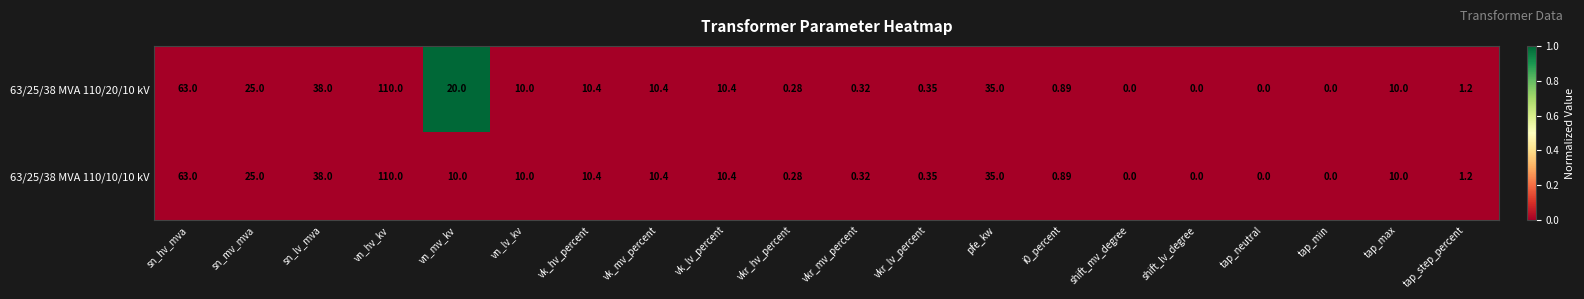

Which category has the highest value in the 63/25/38 MVA 110/10/10 kV series?

vn_hv_kv